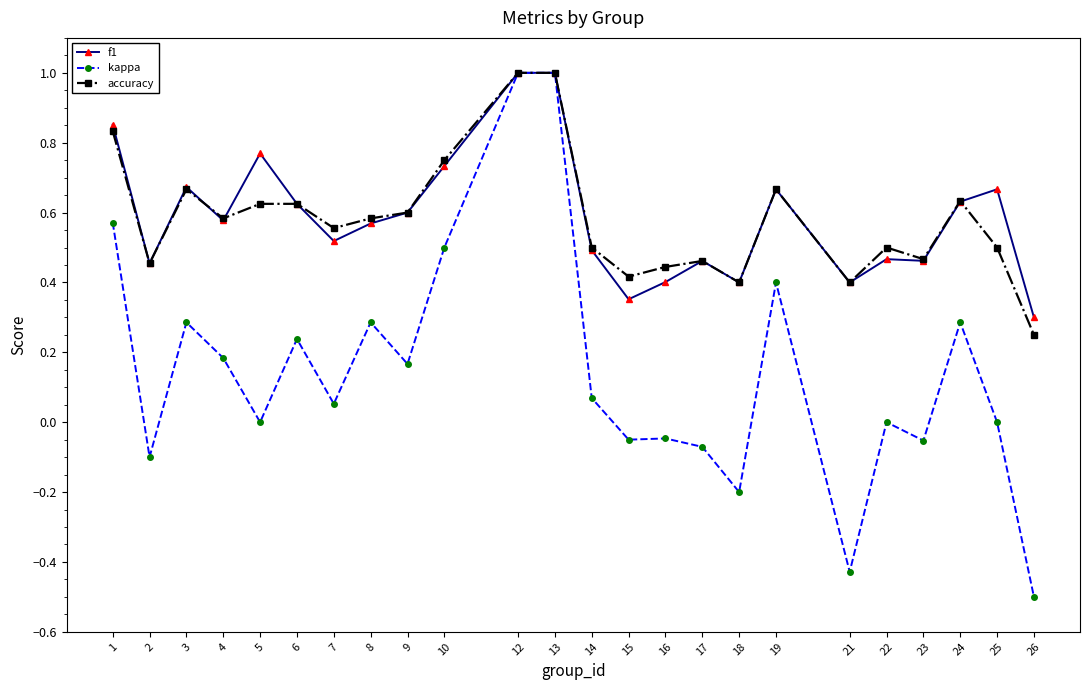

Between 5 and 18, which series saw the biggest shift?

f1